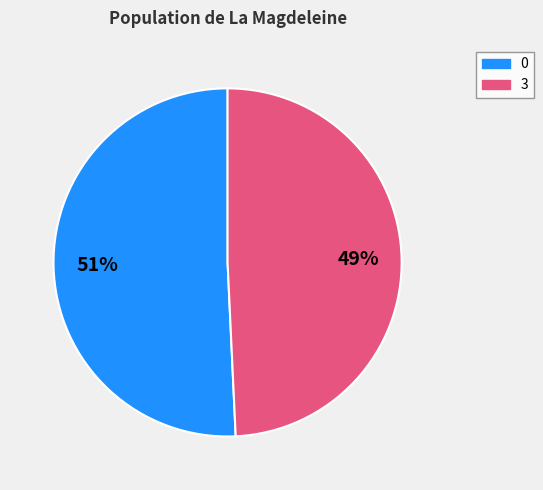

To the nearest percent, what is the average slice percentage?

50%